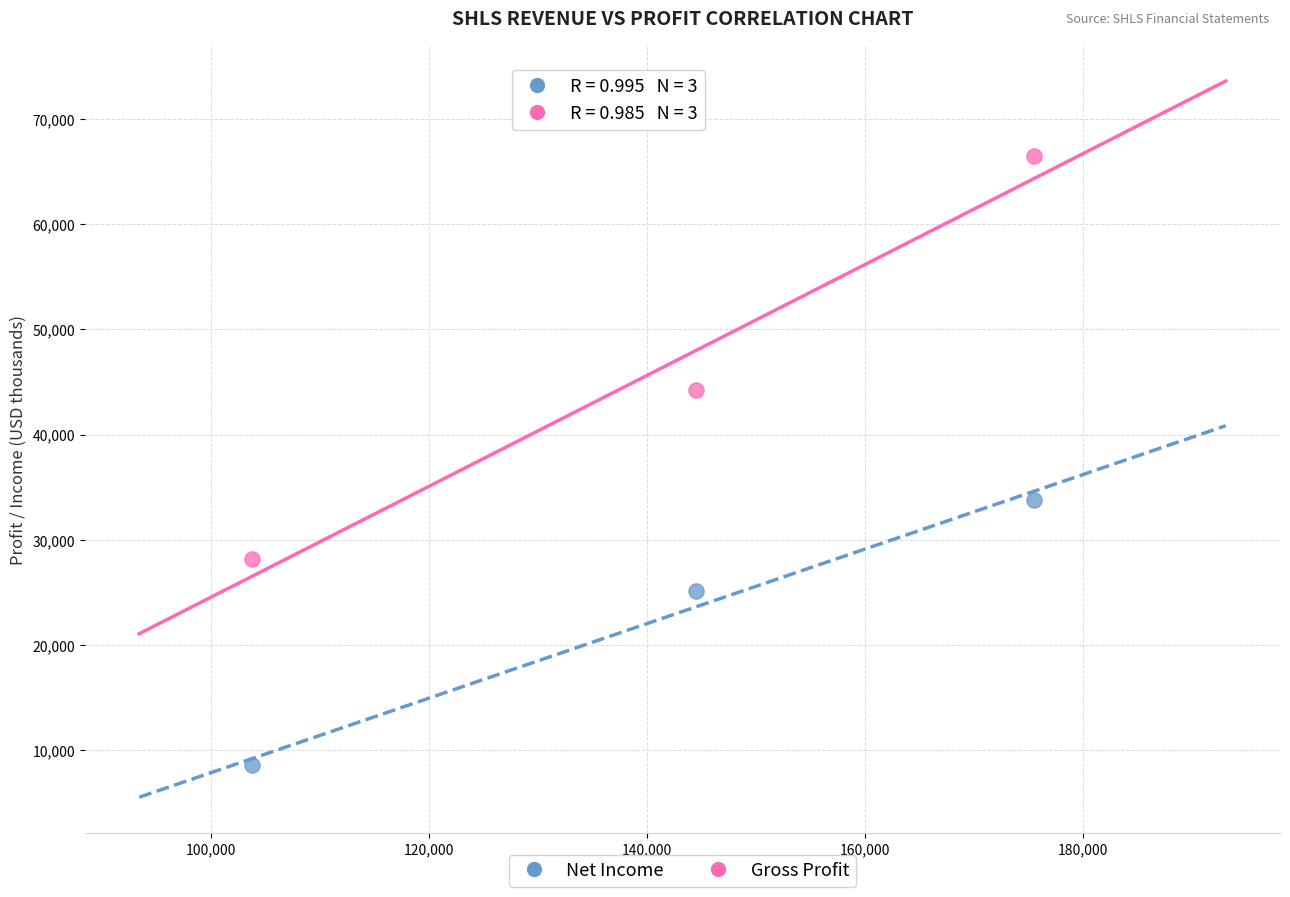

Which series reaches the maximum Y coordinate?

Gross Profit